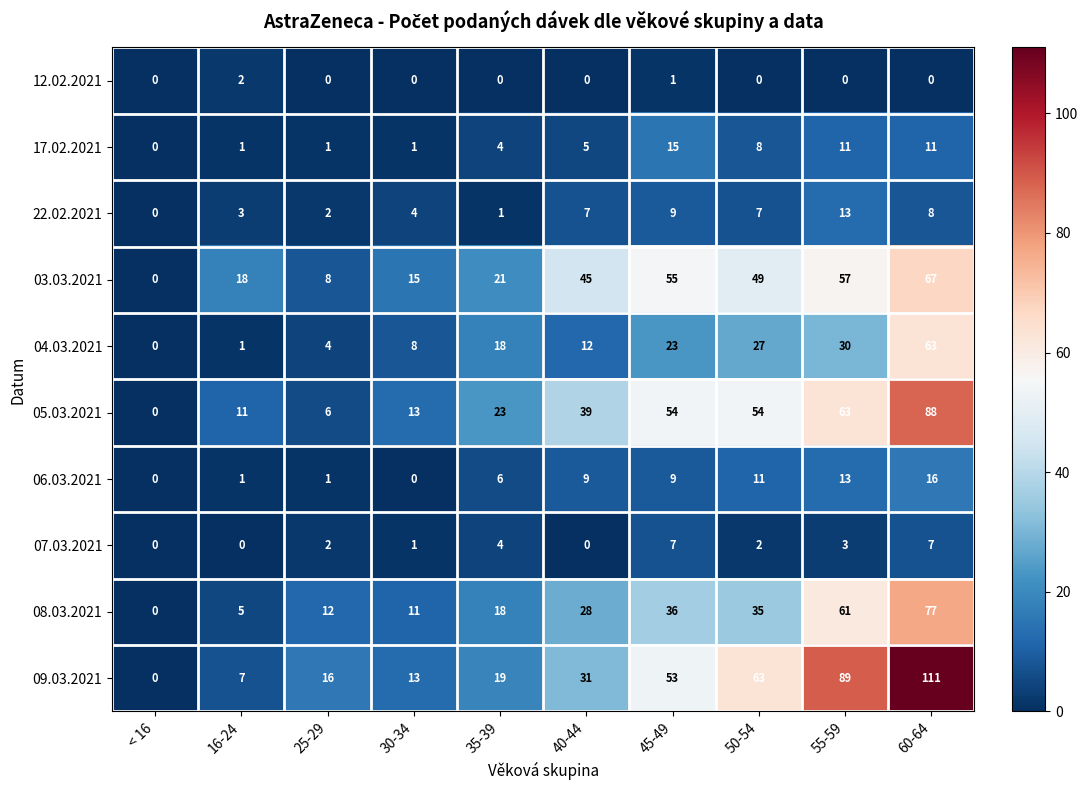

Which series has the largest total across all categories?

09.03.2021